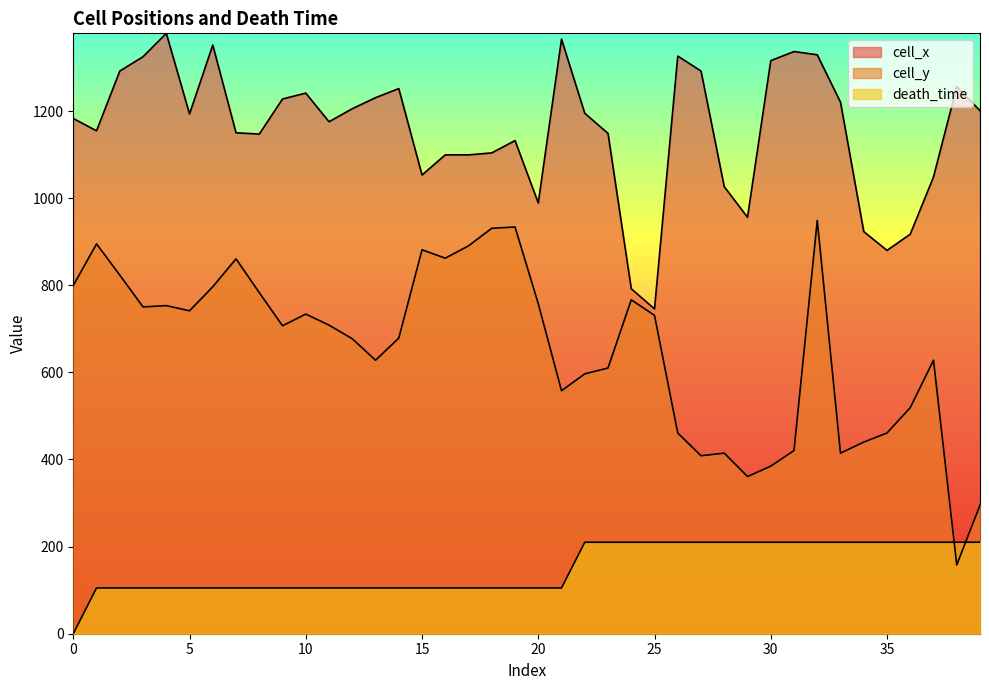

Where is death_time nearest to the value 105?

1